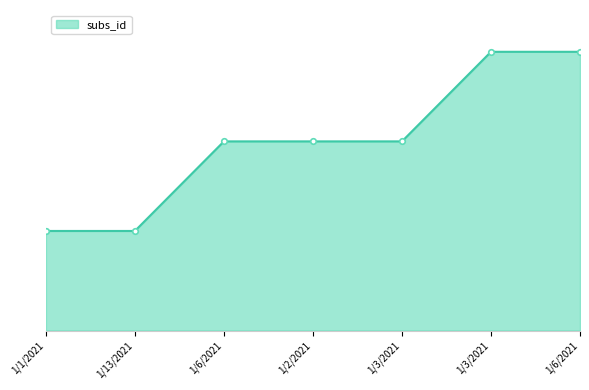

Does the chart have visible grid lines?

No